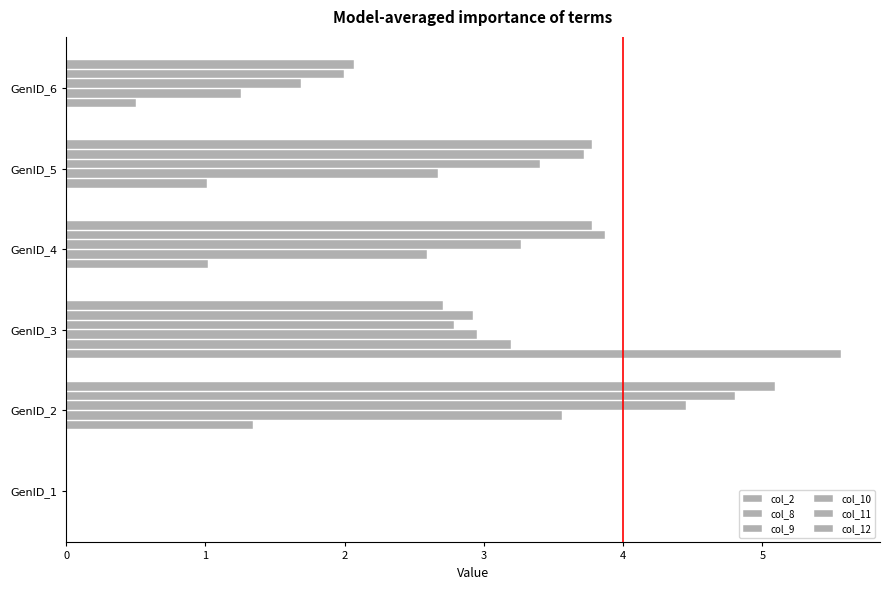

How many series are shown in this chart?

6